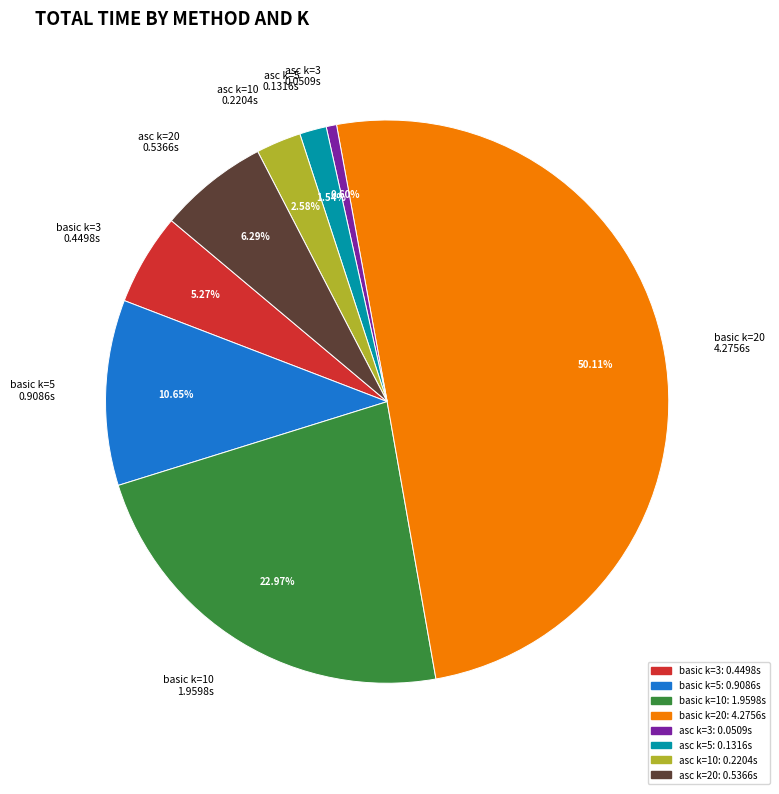

Which category has the biggest portion of the pie?

basic k=20